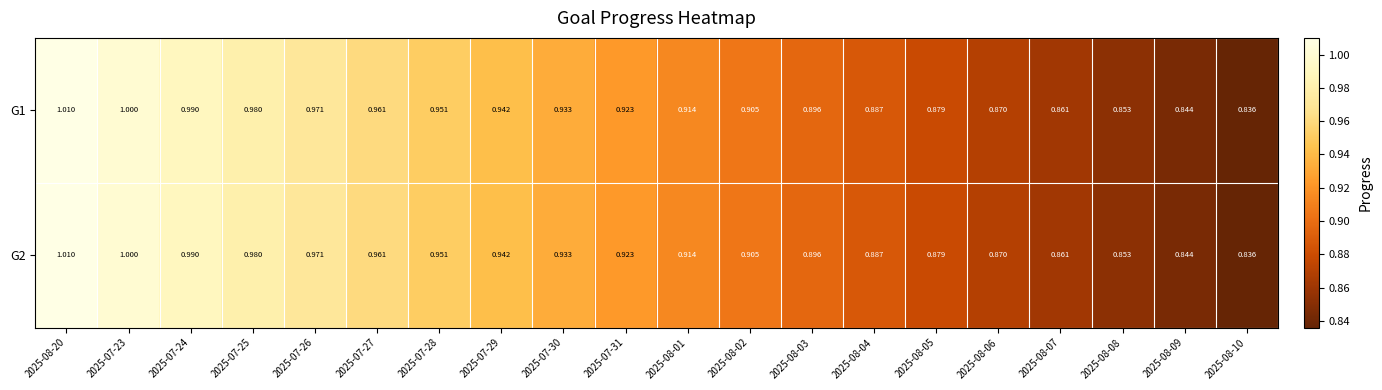

Is the value of G2 at 2025-08-01 greater than the value of G1 at 2025-08-07?

Yes